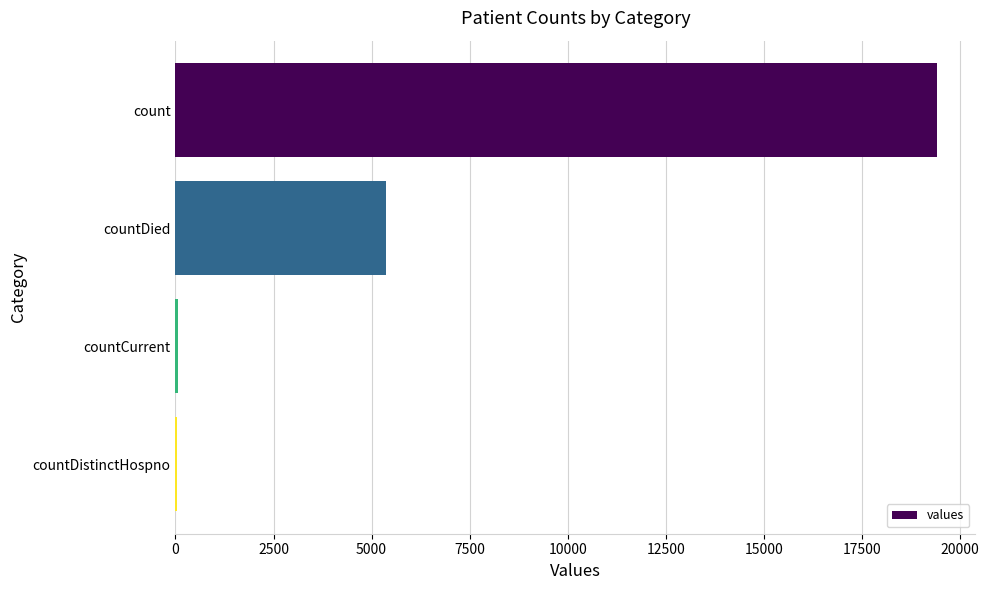

What is the sum of all values?

24875